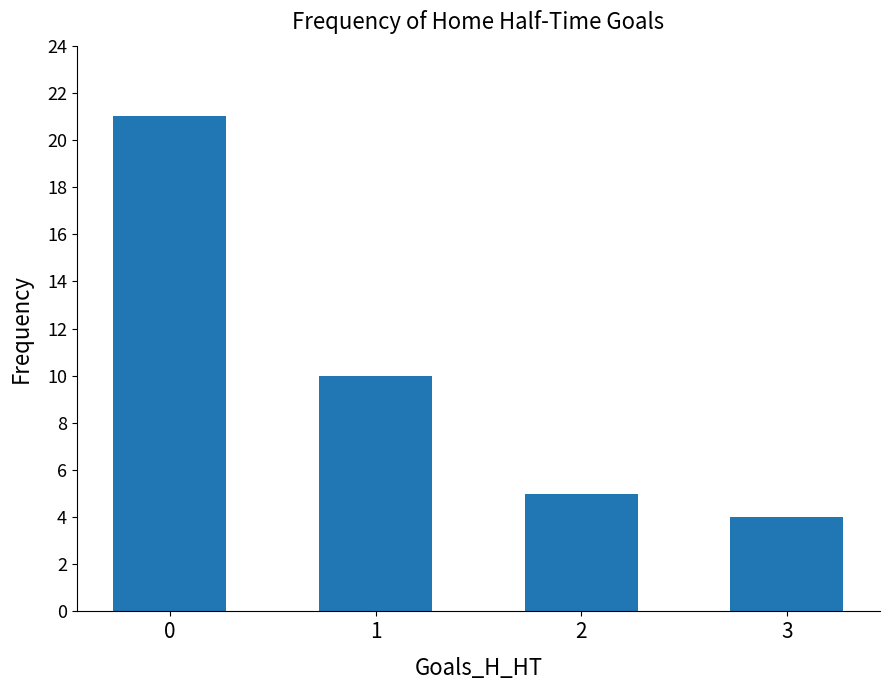

Is it true that the value at 2 is 5?

True